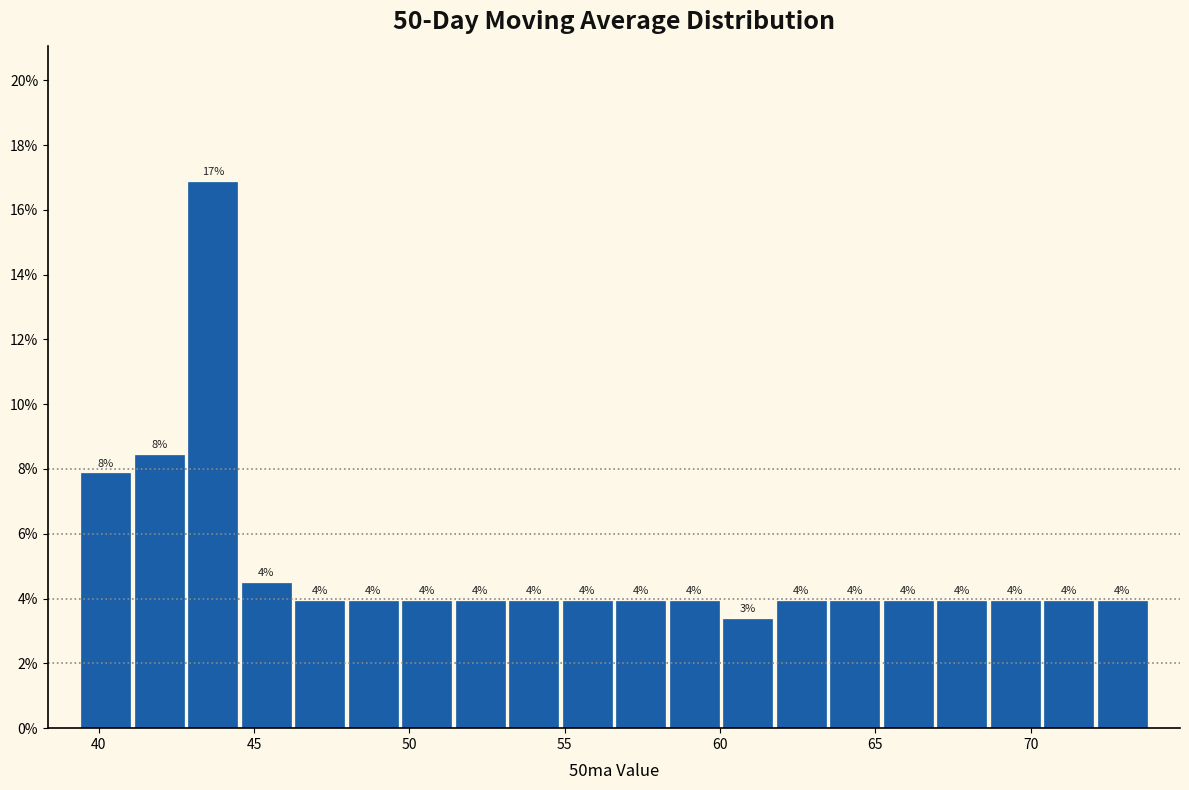

Read against the x-axis, roughly where is the centre of the tallest bar?

43.5